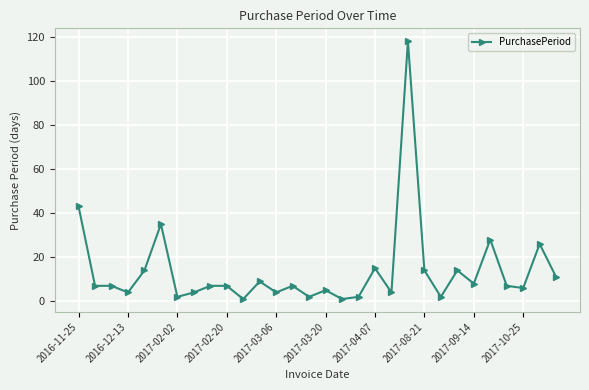

True or false: the data has more than 1 interior local peaks.

True